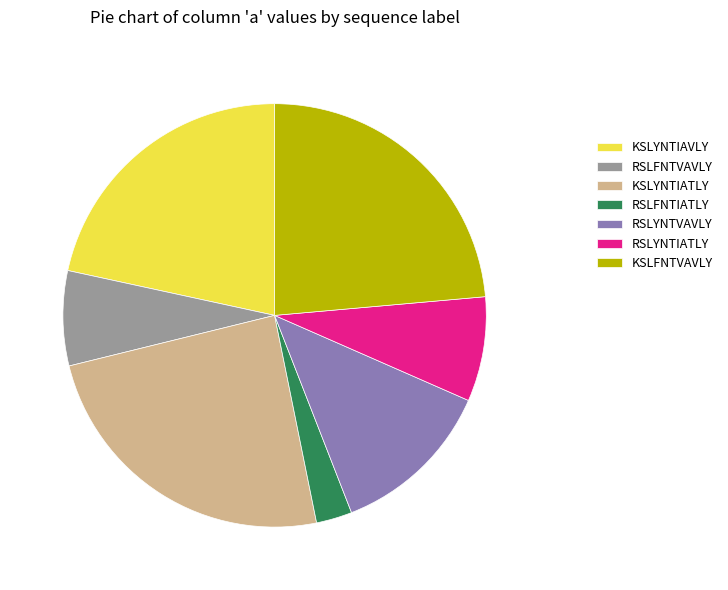

Is KSLFNTVAVLY the majority of the pie?

No